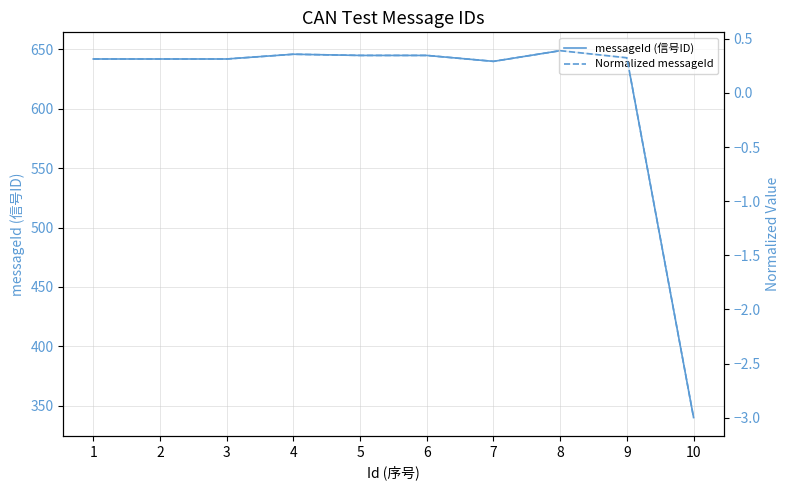

Reading right to left, extract all data points from this chart.

messageId (信号ID): 10=340.0	9=643.0	8=649.0	7=640.0	6=645.0	5=645.0	4=646.0	3=642.0	2=642.0	1=642.0
Normalized messageId: 10=-3.0	9=0.3	8=0.4	7=0.3	6=0.3	5=0.3	4=0.4	3=0.3	2=0.3	1=0.3